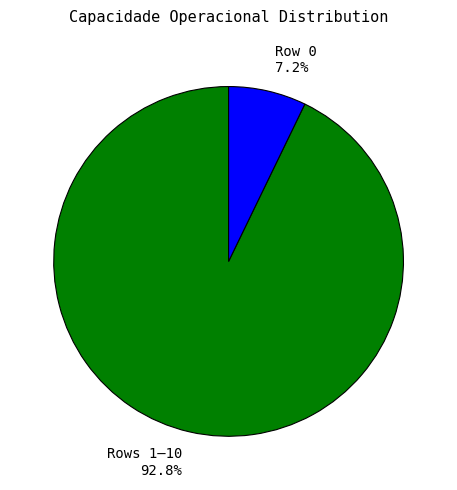

How many segments does this pie chart have?

2